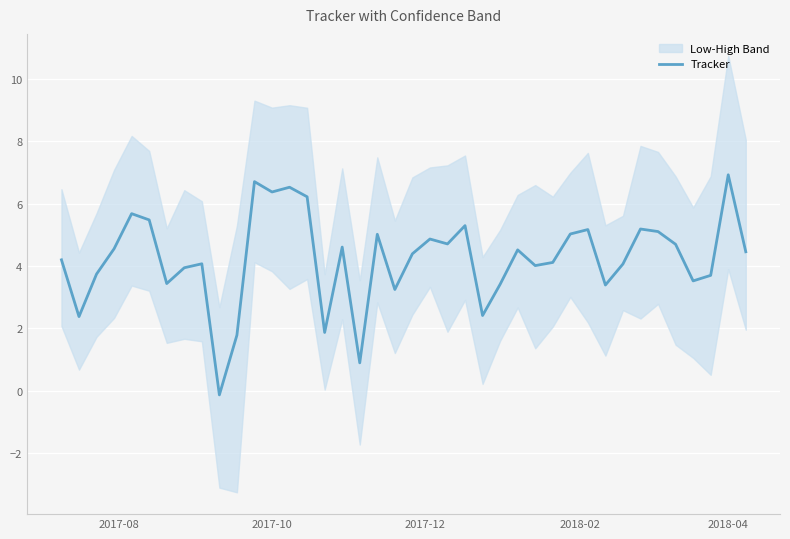

What is the maximum value for Tracker?

6.9